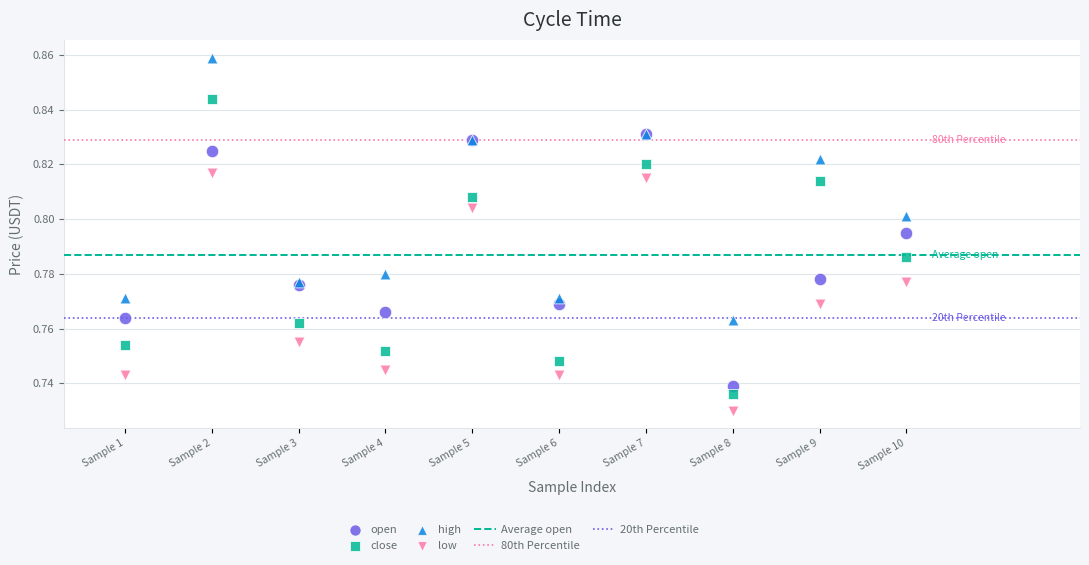

Which series contains the lowest Y value?

low